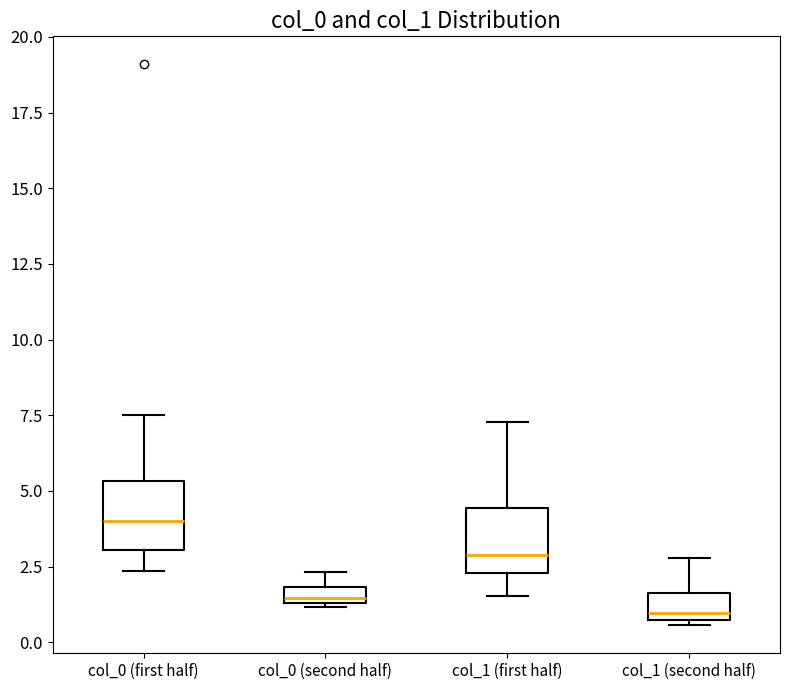

Where is the upper edge of the box for col_0 (second half) on the y-axis? The values are not printed on the chart, so give them approximately, as read against the axis.

2.0